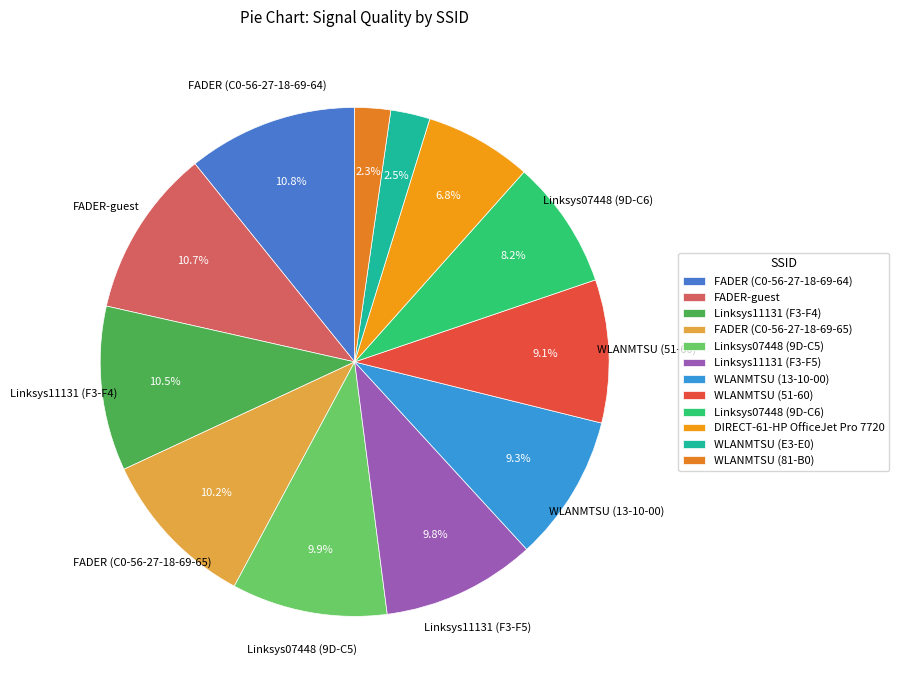

True or false: Linksys11131 (F3-F4) accounts for 10% of the total.

True